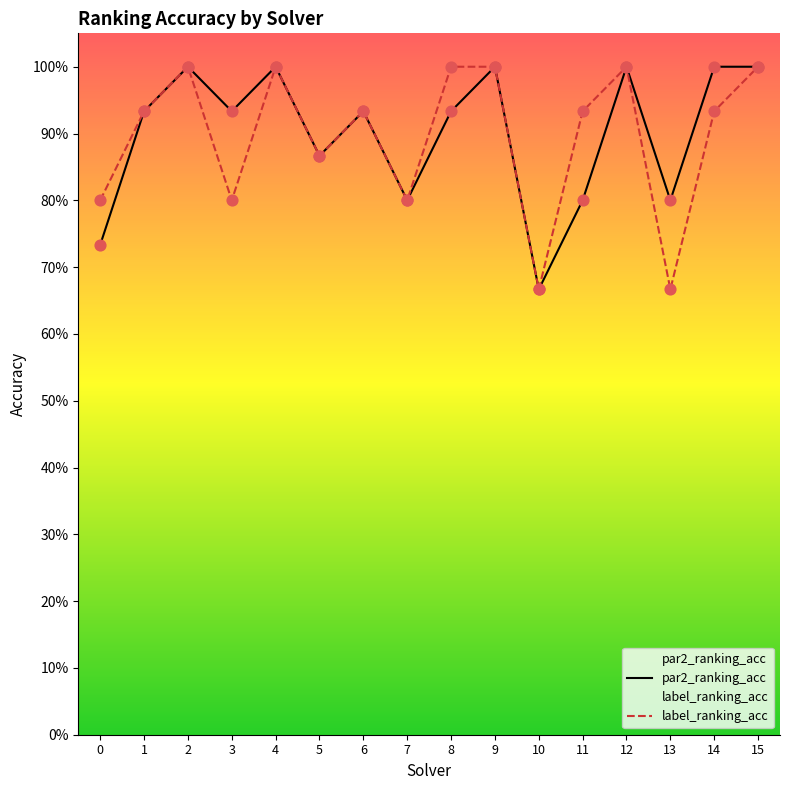

What are all the series names shown in the legend?

par2_ranking_acc, label_ranking_acc